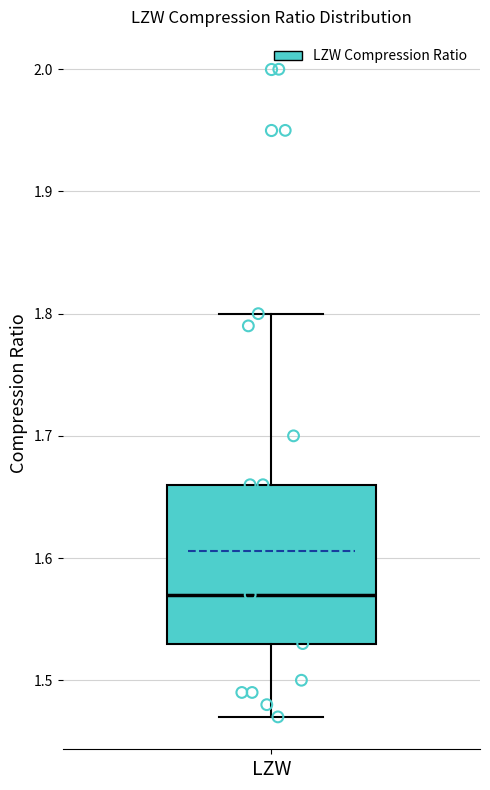

Read this box plot against the y-axis: the position of the median line, the range covered by the box, and the ends of both whiskers. The values are not printed on the chart, so give them approximately, as read against the axis.

median 1.57, box 1.53 to 1.66, whiskers 1.47 to 1.80